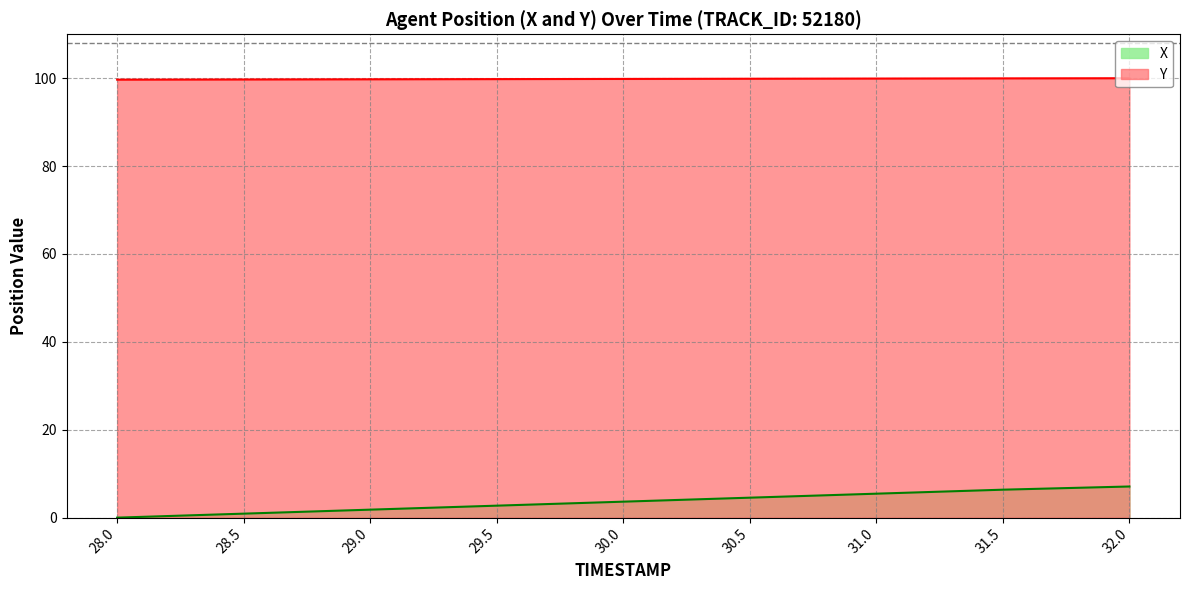

What is the label of the 6th point from the right?

29.5